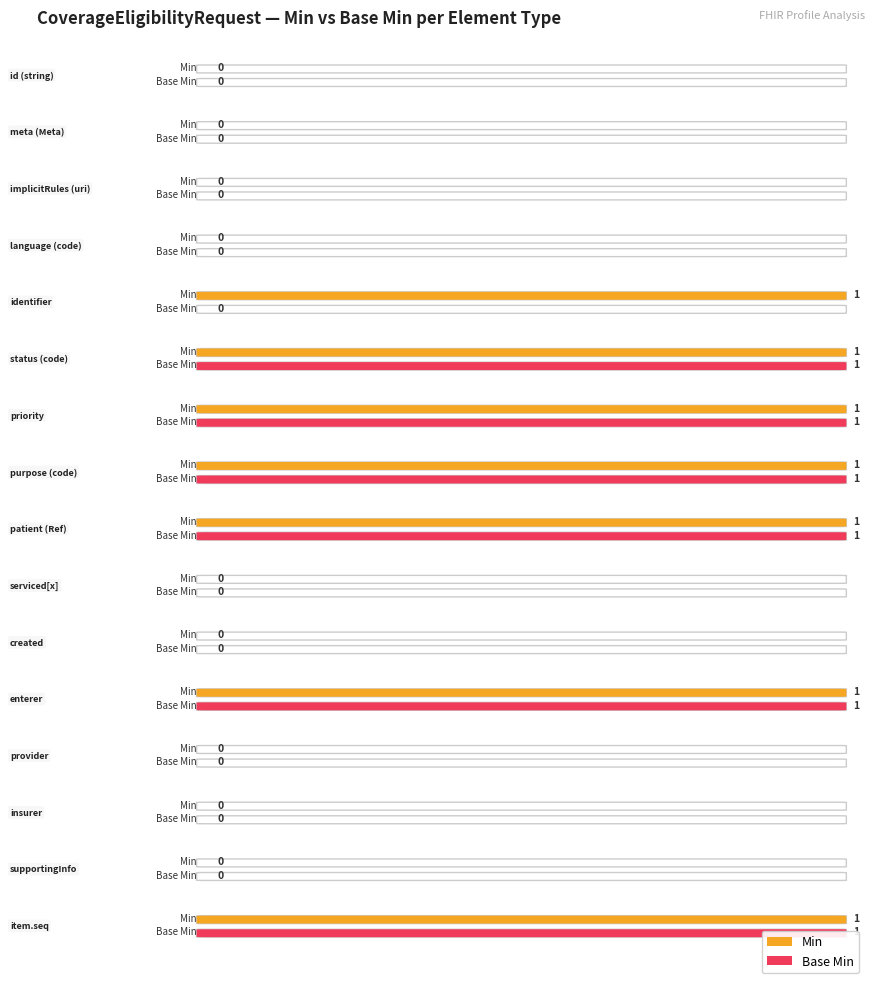

Where is Base Min nearest to the value 0?

string